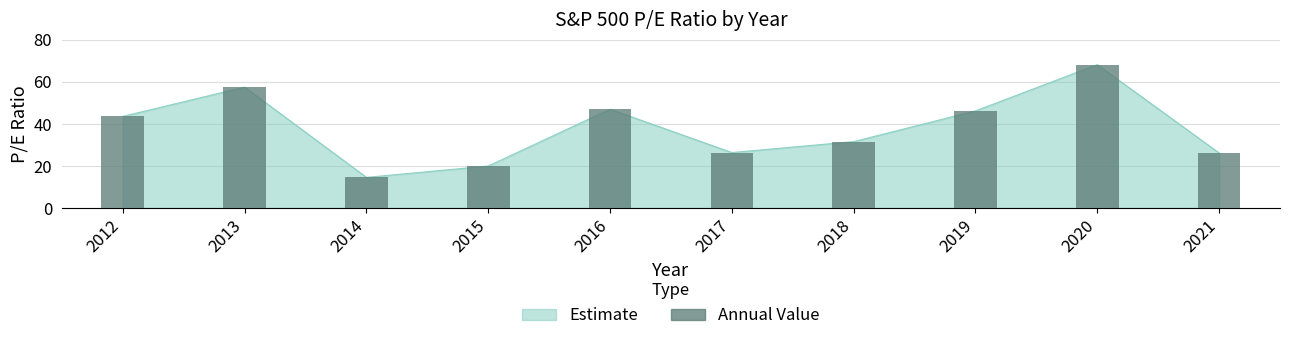

Rank the categories by value from highest to lowest.

2020, 2013, 2016, 2019, 2012, 2018, 2017, 2021, 2015, 2014